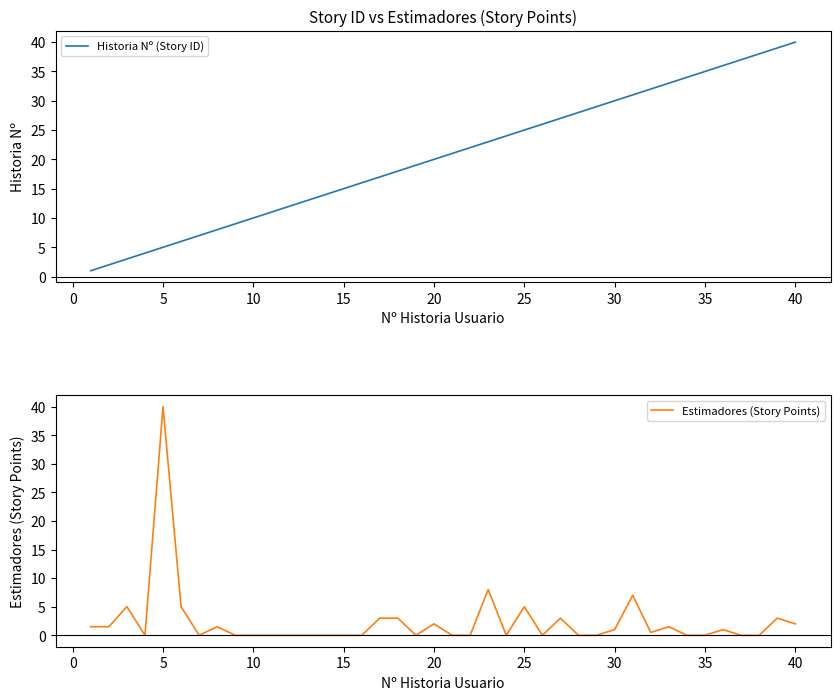

True or false: Historia Nº (Story ID) has a value of 14 at 10.

False